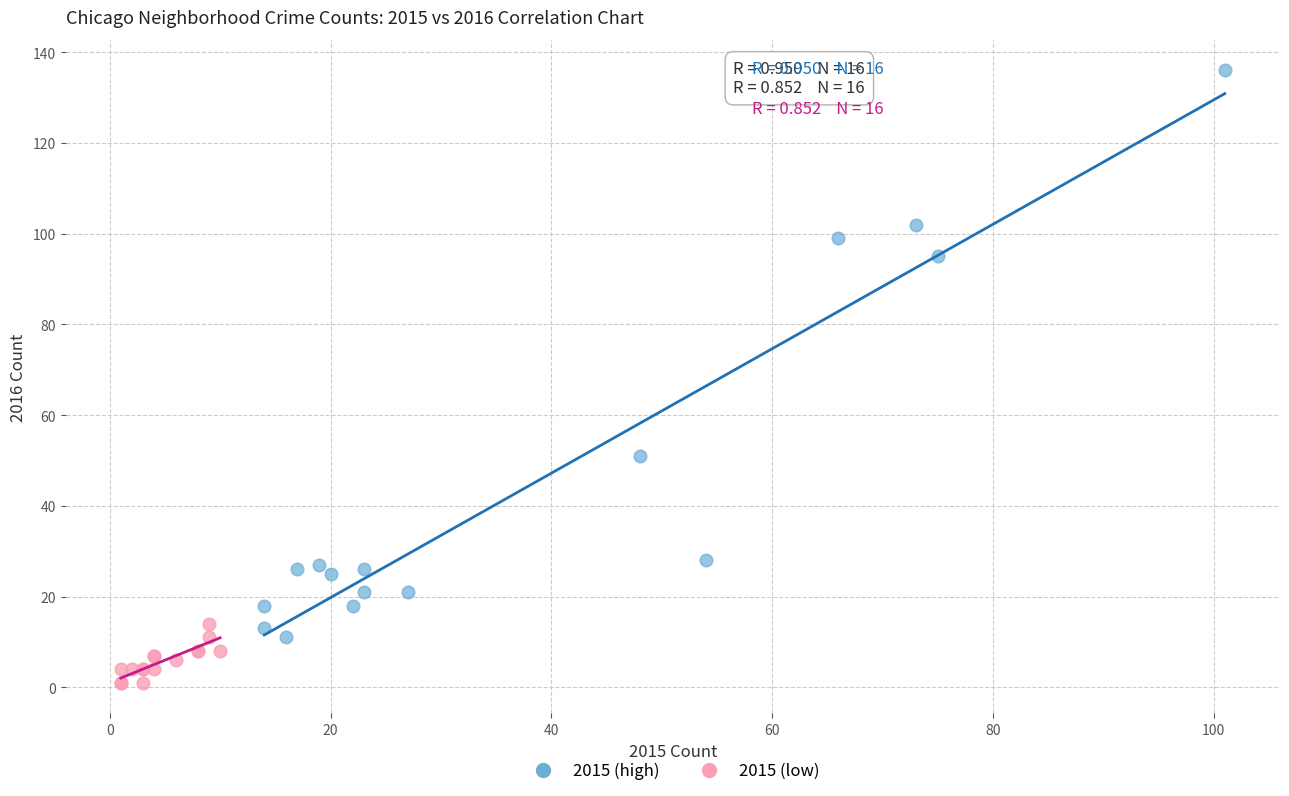

Which series reaches the maximum Y coordinate?

2015 (high)